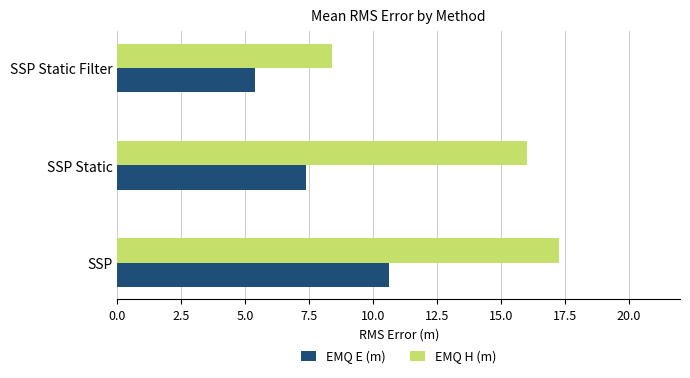

What is the total value across all series at SSP Static?

23.4